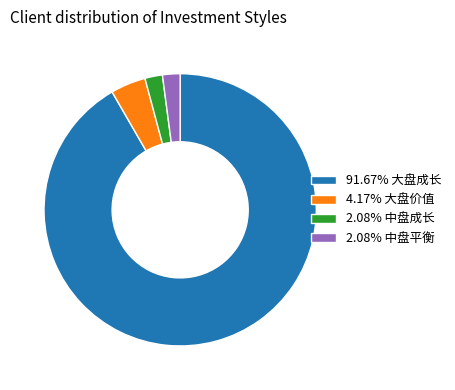

Combined, do 4.17% 大盘价值 and 2.08% 中盘成长 account for over 50%?

No